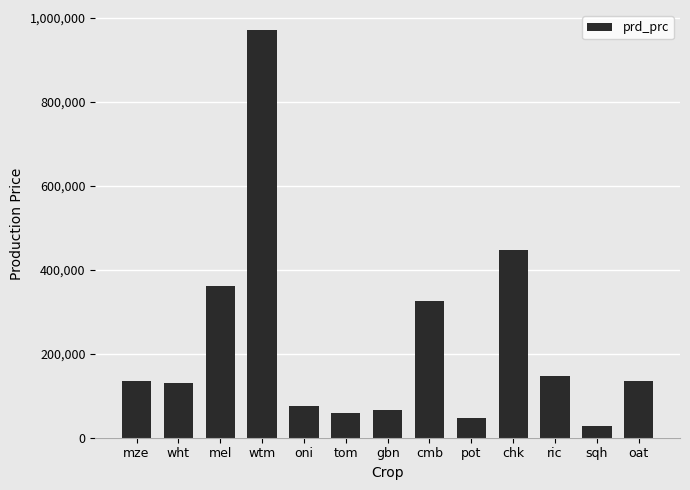

The value at tom is 59750.0. True or false?

True